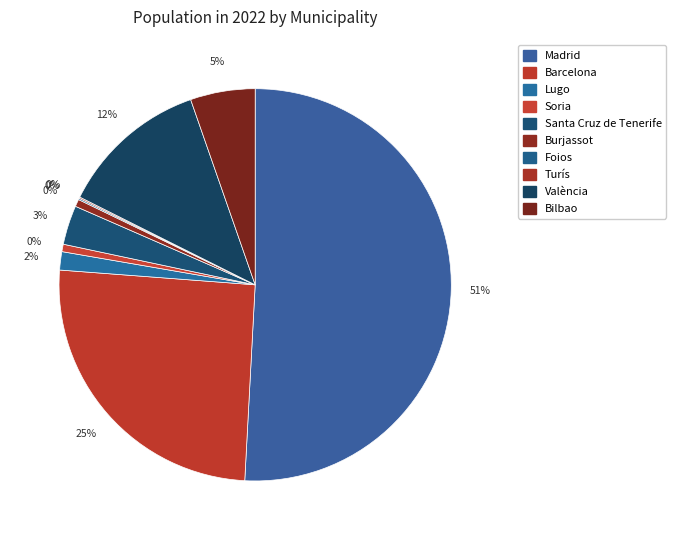

What is the largest slice in the pie chart?

Madrid